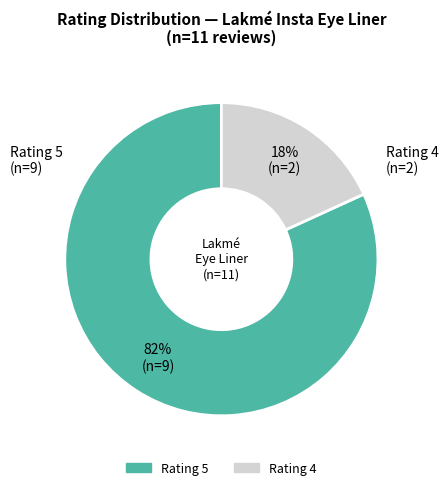

How many slices are in this pie chart?

2